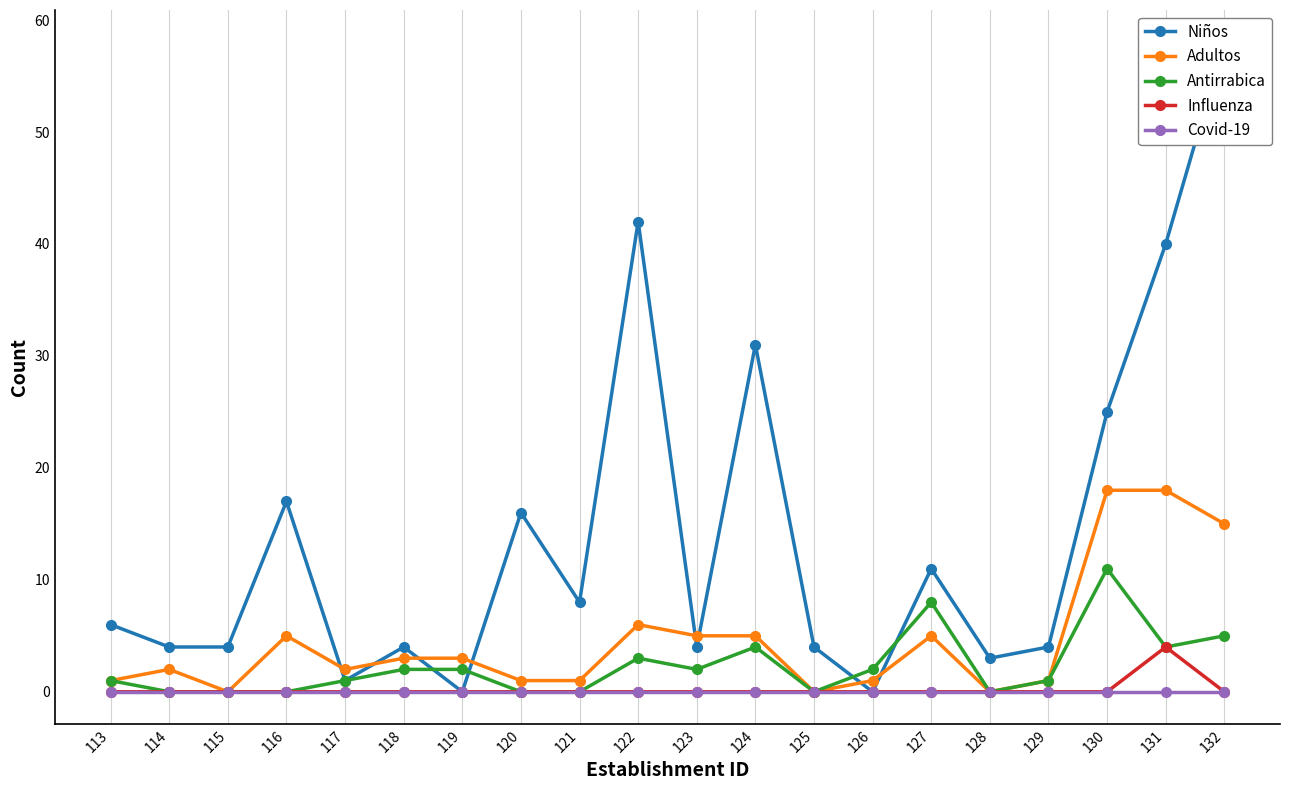

In Antirrabica, how many points are higher than both neighbors (excluding endpoints)?

4